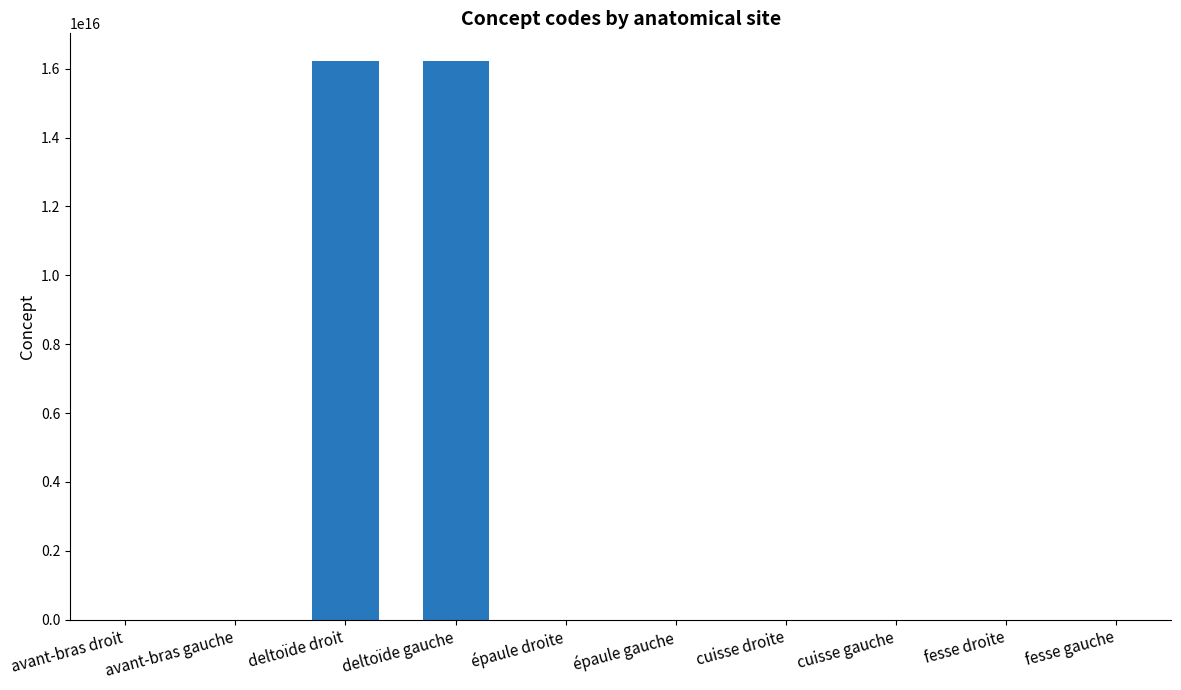

Where is the data nearest to the value 8108850505663056?

deltoïde droit